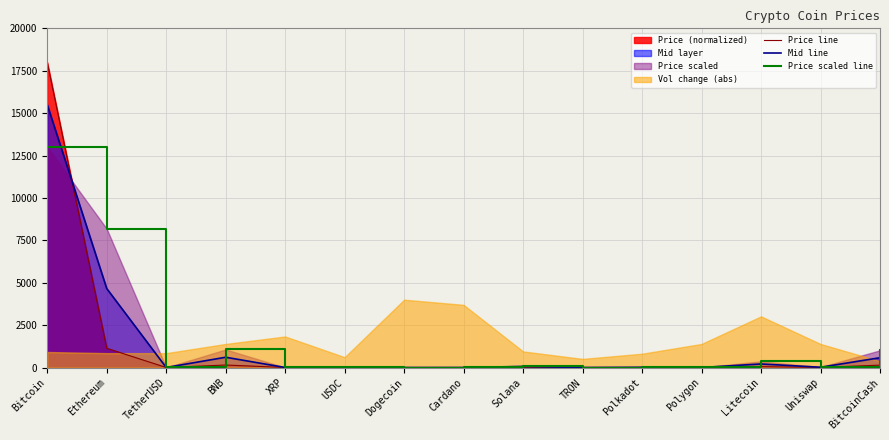

Is the value of Mid line at XRP greater than the value of Price line at Ethereum?

No